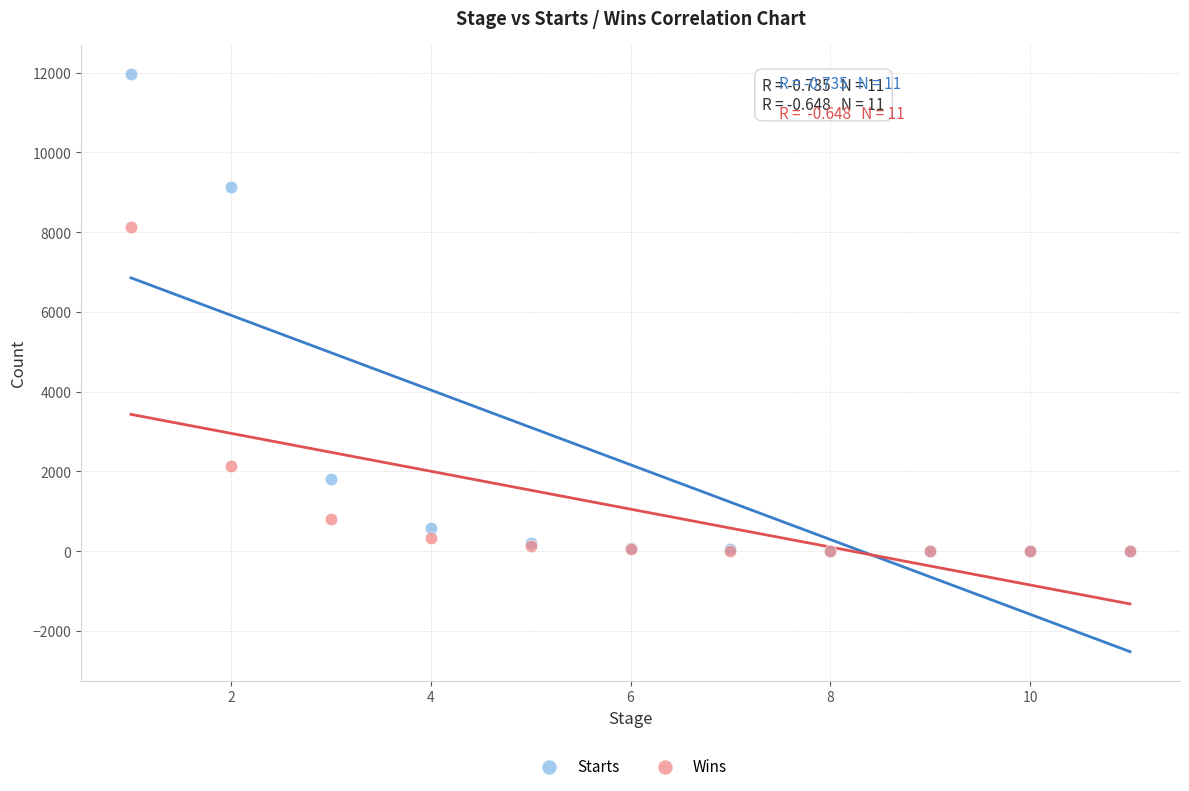

Across all series, what Y value is closest to 5987?

8139